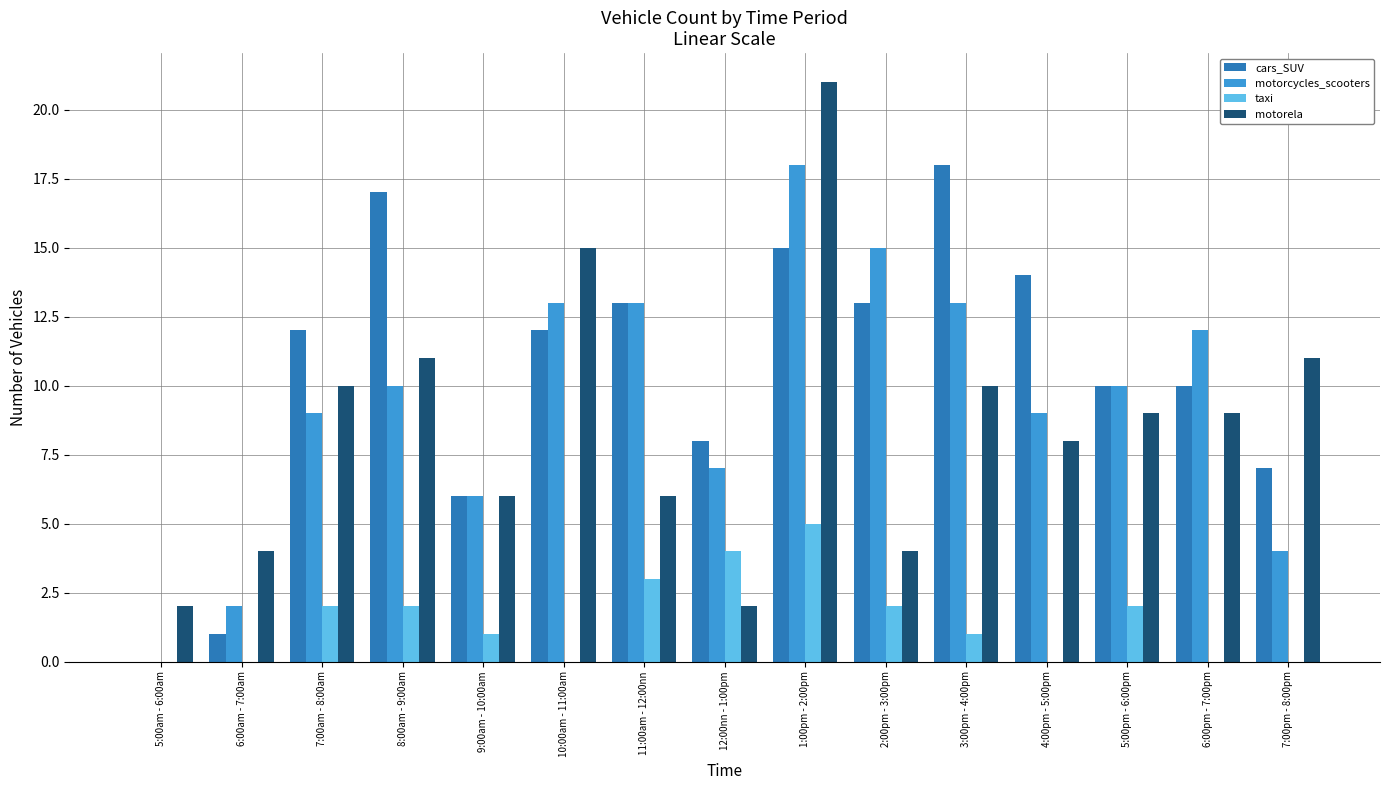

How many values in cars_SUV are above zero?

14